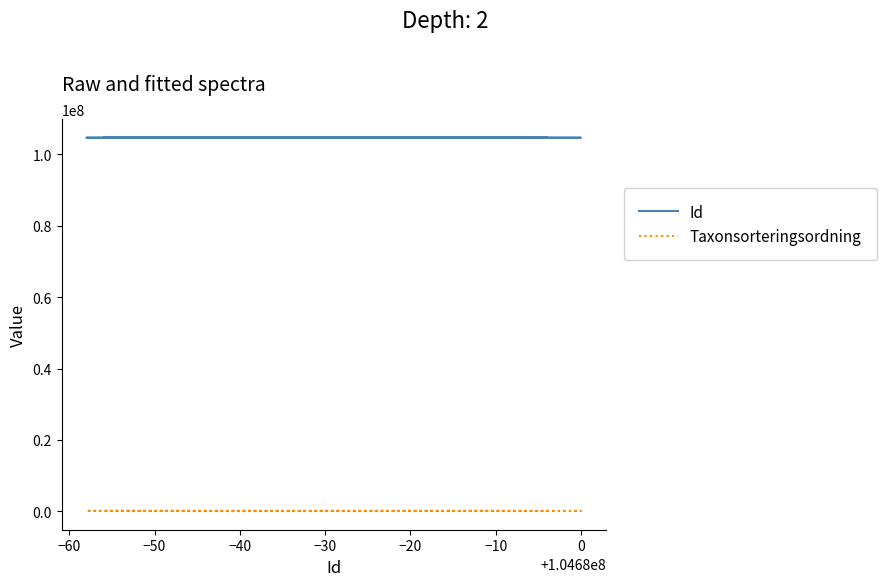

Which category has the highest value across all series?

−40